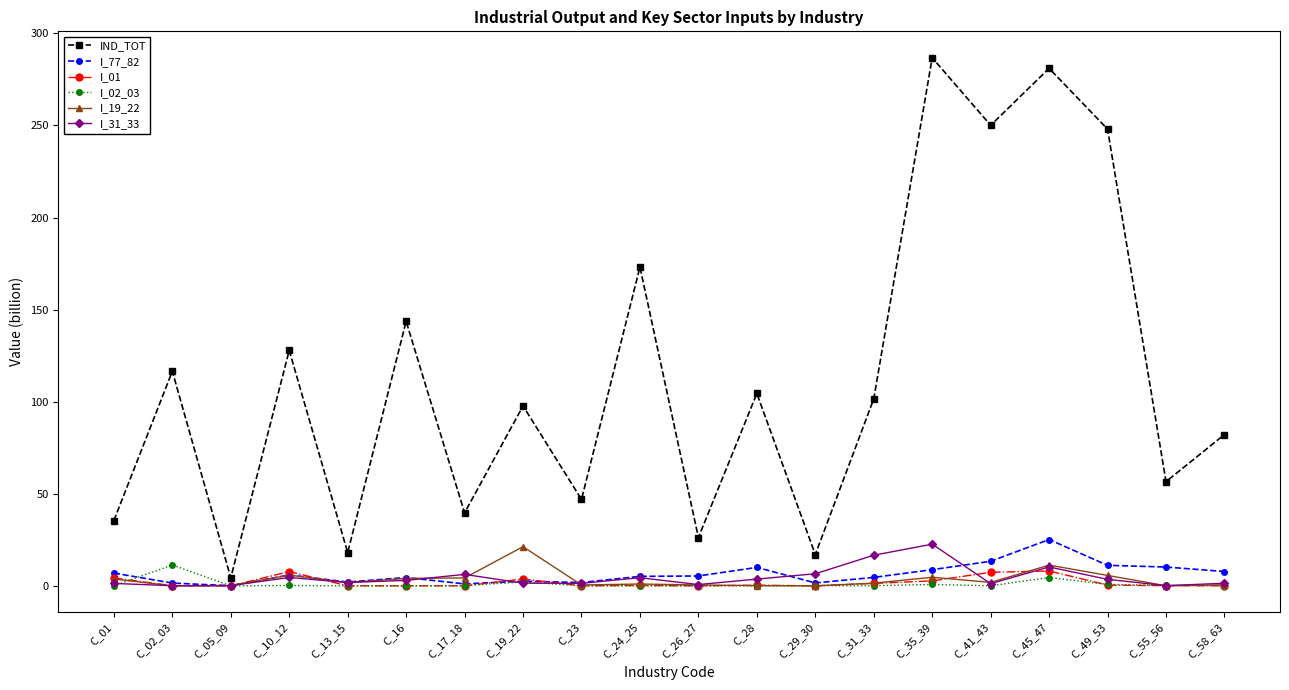

The value of IND_TOT at C_58_63 is 34.3. True or false?

False